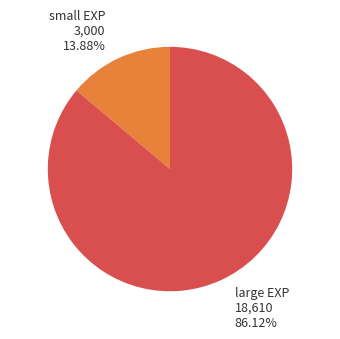

Which category has the smallest portion of the pie?

small EXP 3,000 13.88%